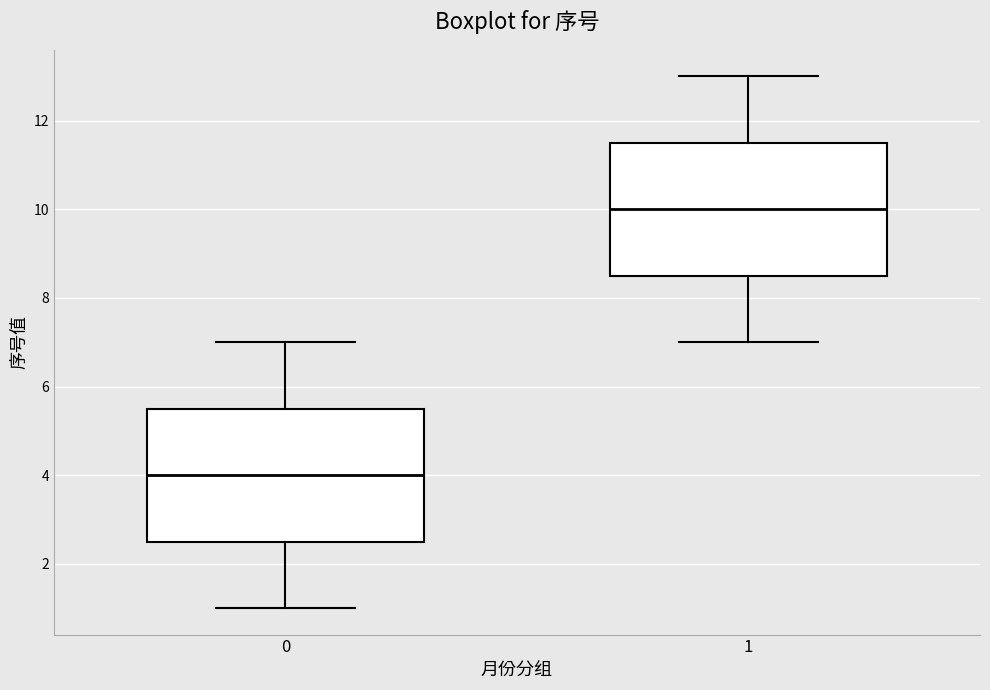

Where does the median line of the box at x = 1 sit on the y-axis? The values are not printed on the chart, so give them approximately, as read against the axis.

10.0